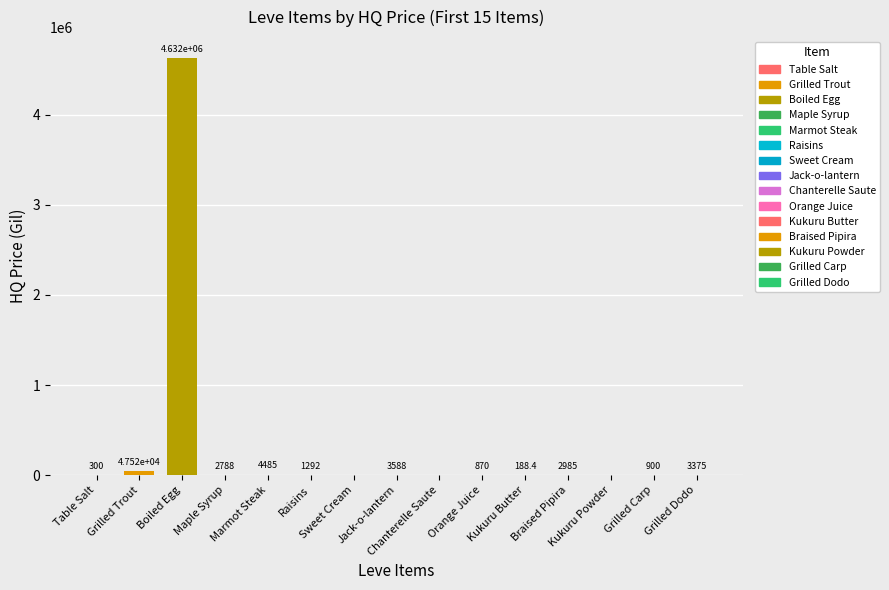

True or false: the data shows 870.0 at Orange Juice.

True